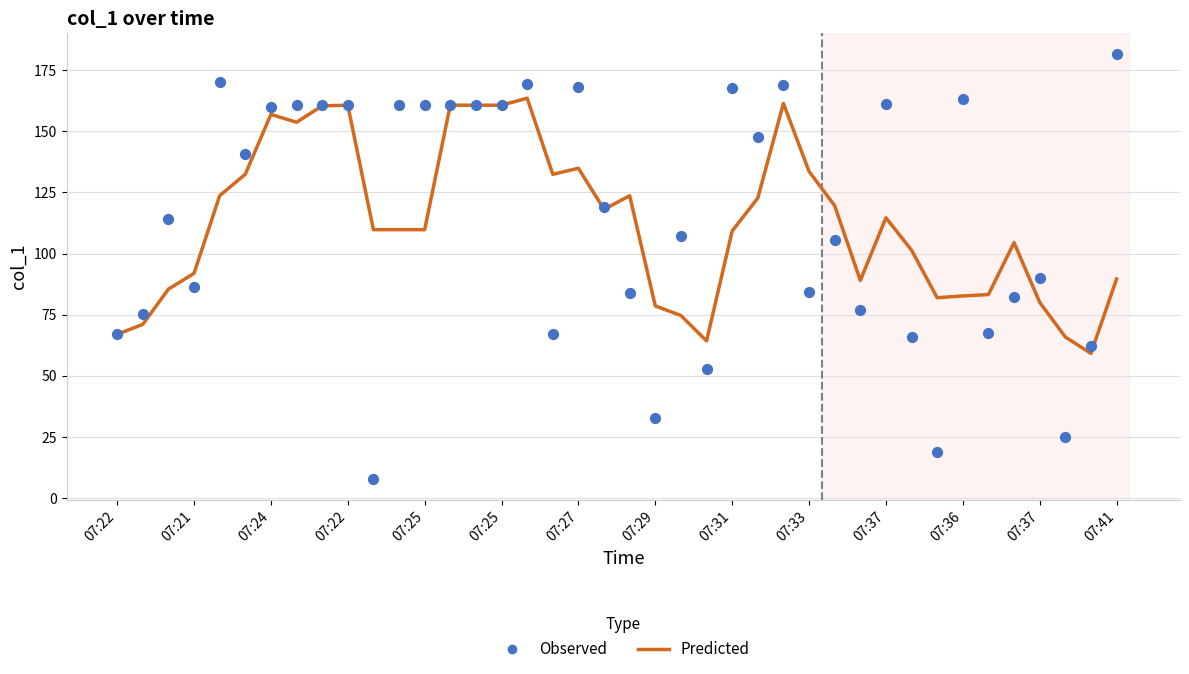

At how many categories does at least one series exceed 118?

24